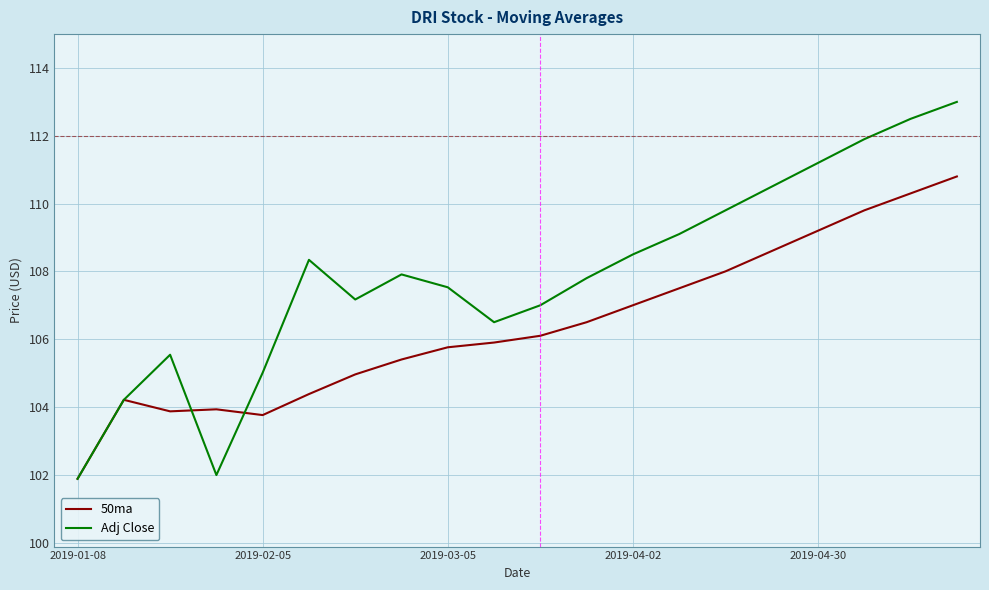

What is the highest value of the Adj Close series?

113.0